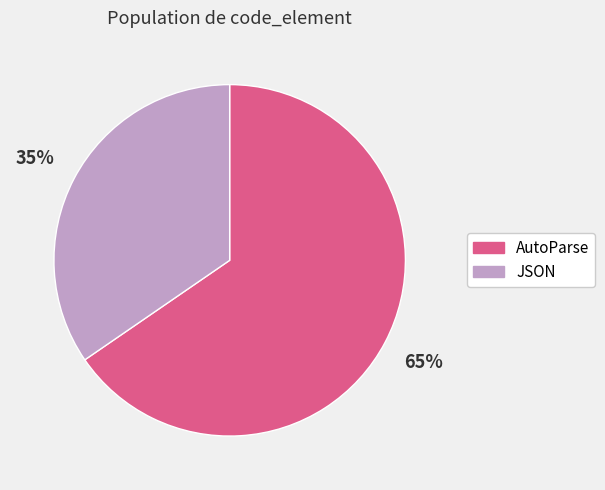

What percentage is the AutoParse slice, to the nearest percent?

65%